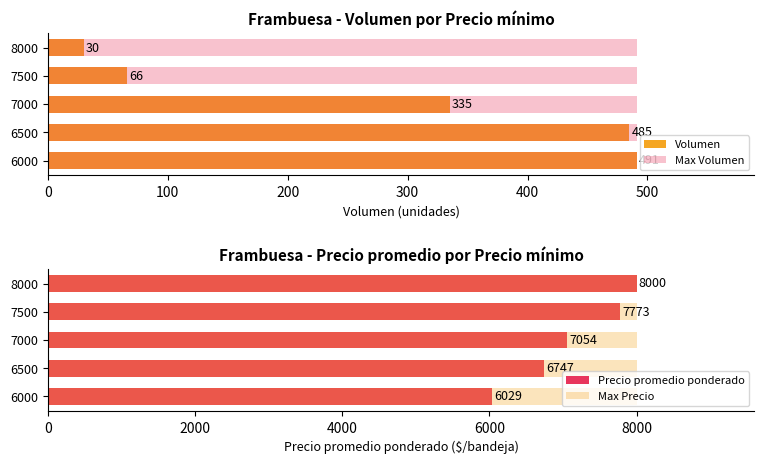

What are all the series names shown in the legend?

Volumen, Max Volumen, Precio promedio ponderado, Max Precio